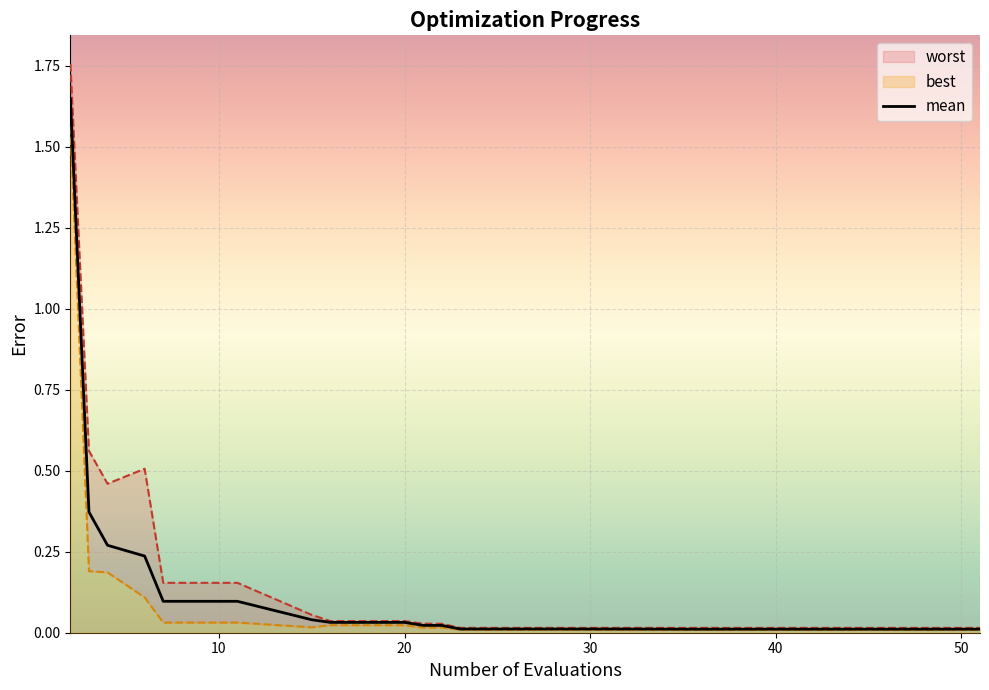

The best series shows 0.0 at 39. True or false?

True